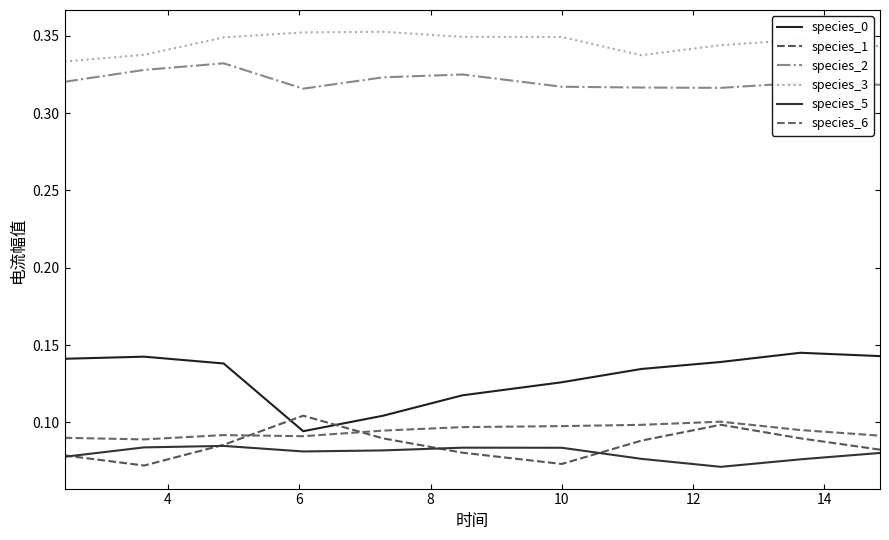

Reading left to right, transcribe all the data shown in this chart.

species_0: 0.1	0.1	0.1	0.1	0.1	0.1	0.1	0.1	0.1	0.1	0.1
species_1: 0.1	0.1	0.1	0.1	0.1	0.1	0.1	0.1	0.1	0.1	0.1
species_2: 0.3	0.3	0.3	0.3	0.3	0.3	0.3	0.3	0.3	0.3	0.3
species_3: 0.3	0.3	0.3	0.4	0.4	0.3	0.3	0.3	0.3	0.3	0.3
species_5: 0.1	0.1	0.1	0.1	0.1	0.1	0.1	0.1	0.1	0.1	0.1
species_6: 0.1	0.1	0.1	0.1	0.1	0.1	0.1	0.1	0.1	0.1	0.1